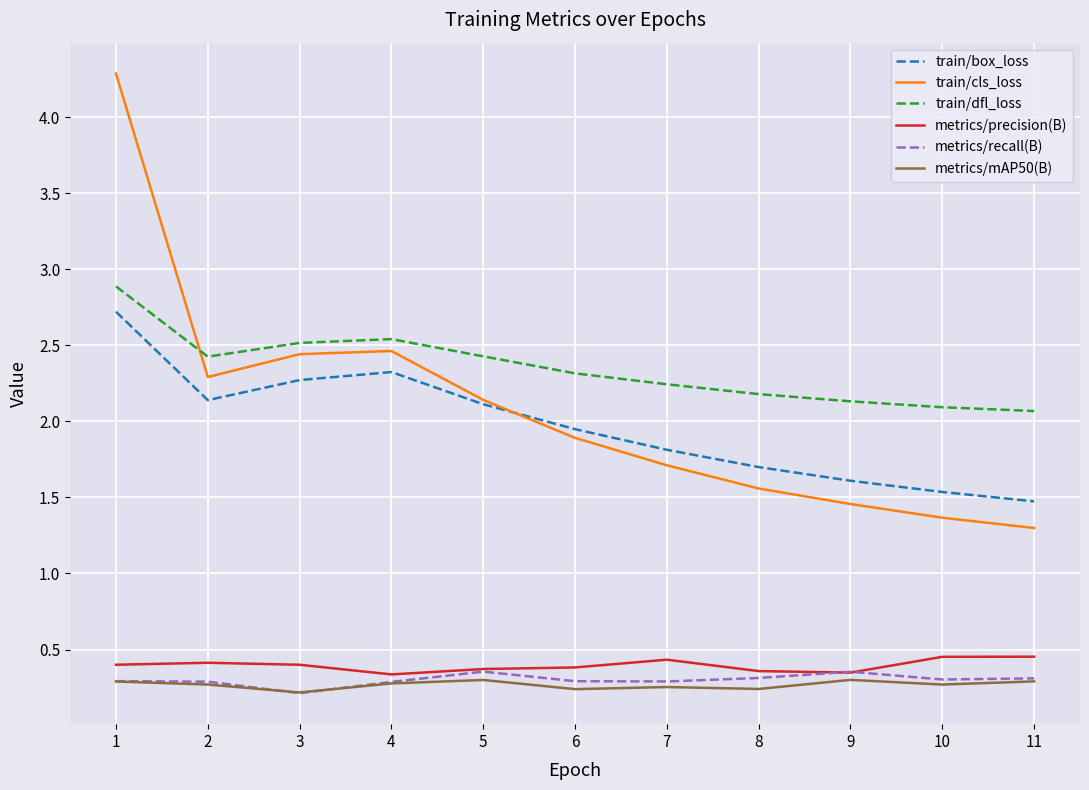

True or false: train/box_loss and train/dfl_loss intersect in this chart.

False